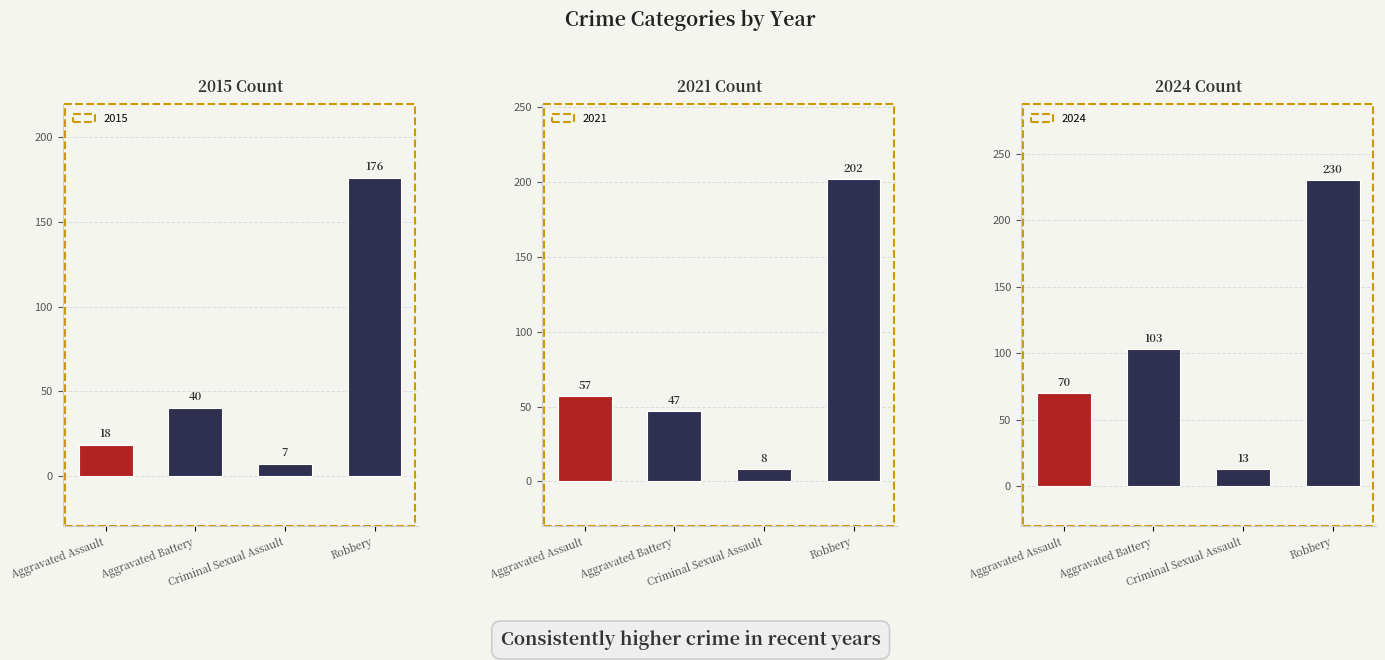

Which series has the largest range (max minus min)?

2017